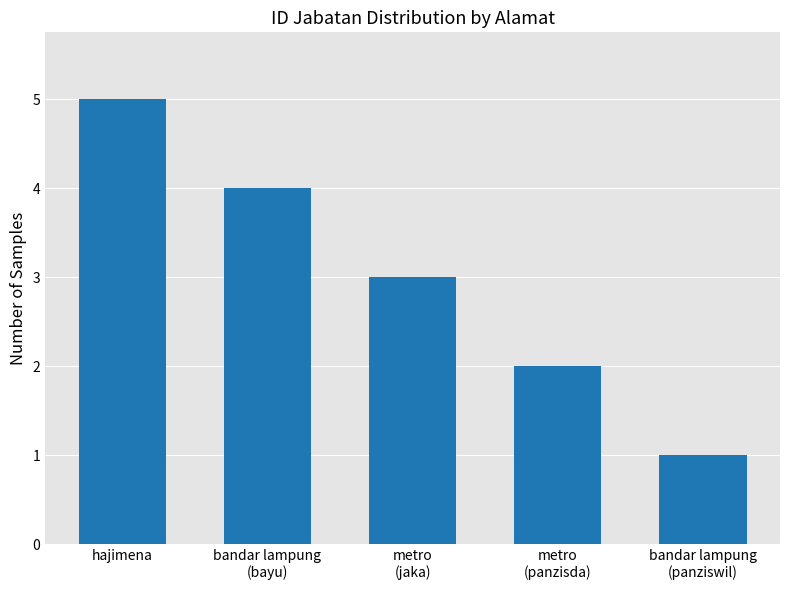

Is it true that the value at metro
(jaka) is 3?

True